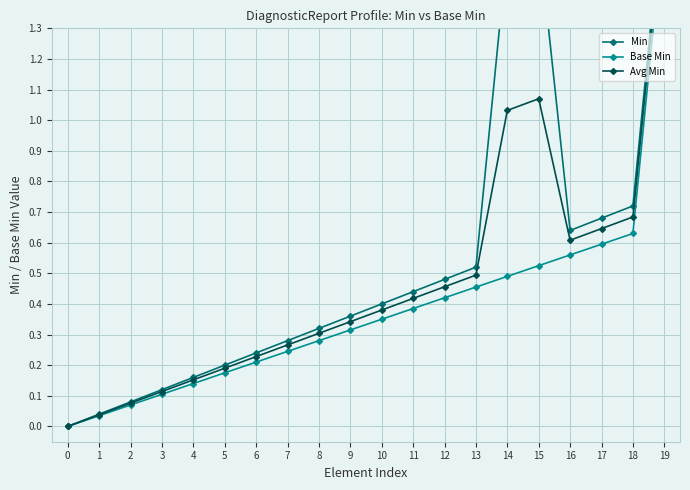

In Min, how many points are lower than both neighbors (excluding endpoints)?

1